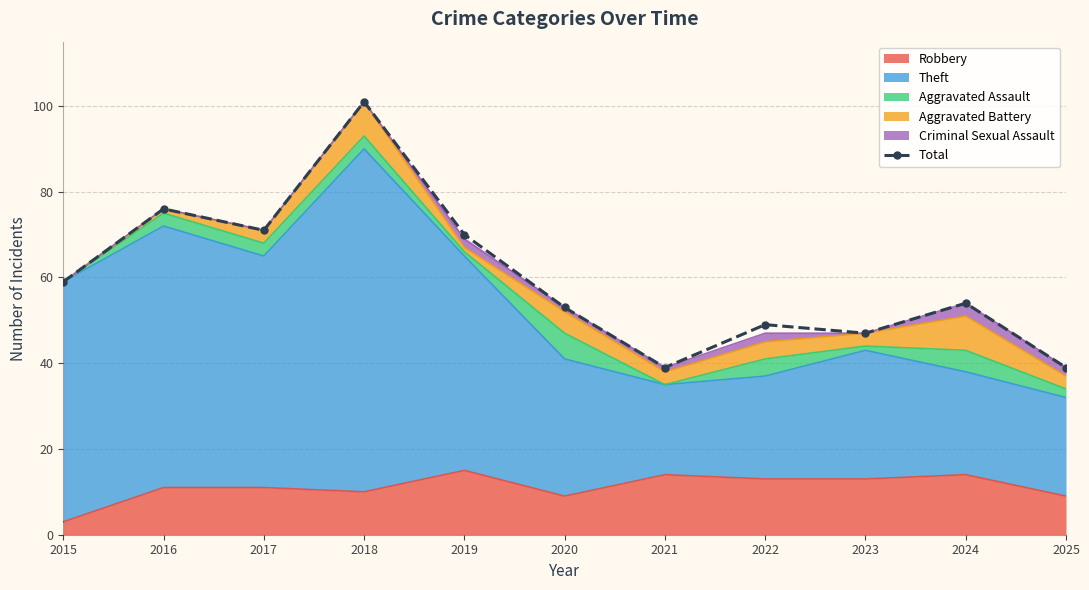

Which has a higher value, 2019 or 2020?

2019